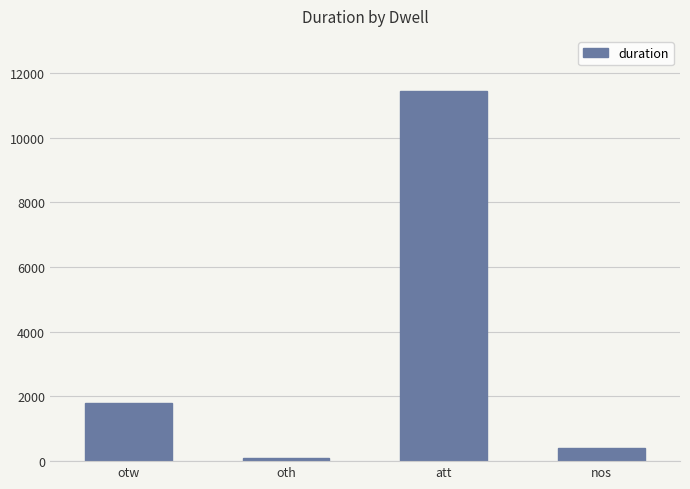

What is the label of the 2nd bar from the right?

att